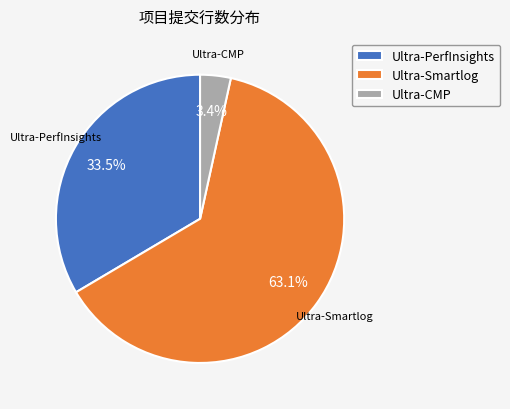

Which category has the biggest portion of the pie?

Ultra-Smartlog